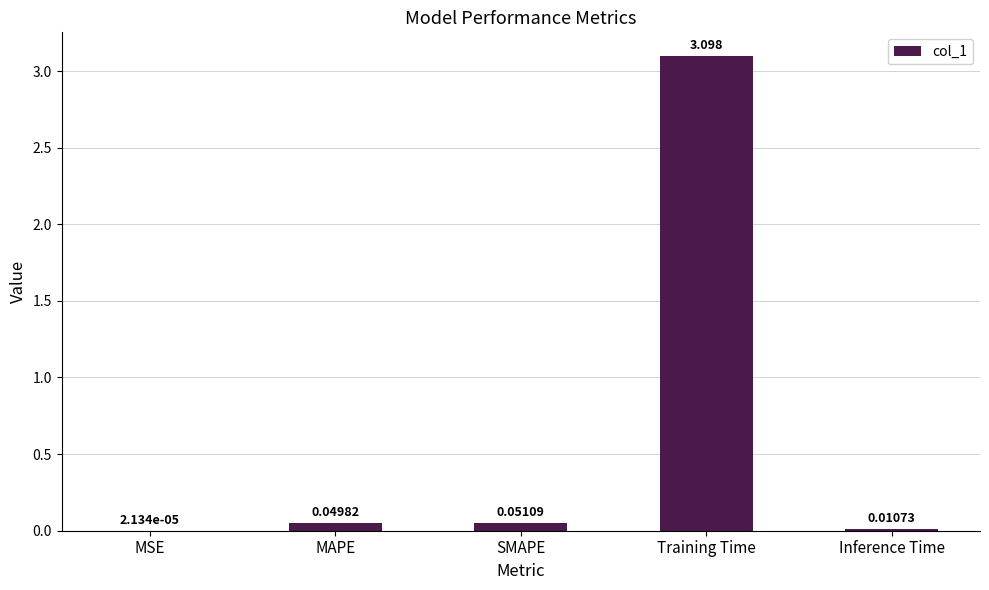

At which label is the value closest to 1?

SMAPE